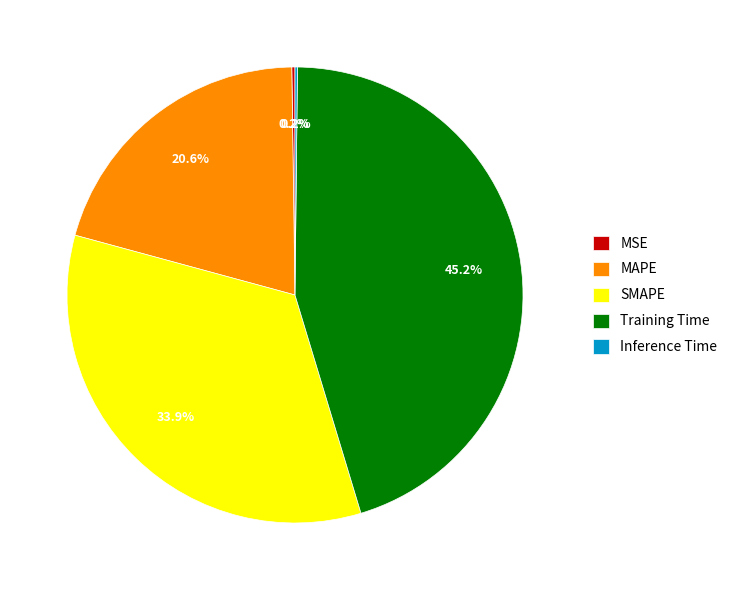

The Training Time slice represents 37% of the pie. True or false?

False